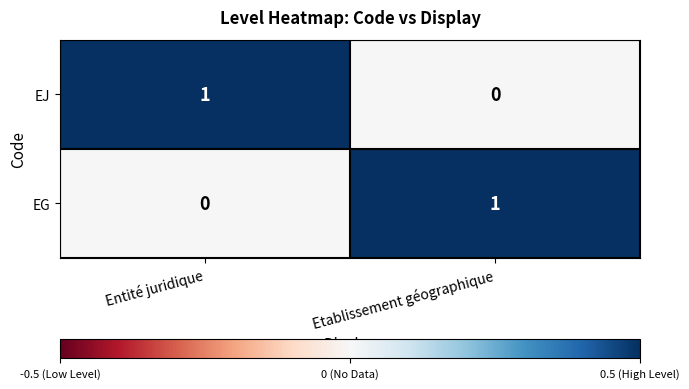

Is the value of EJ at Entité juridique greater than the value of EG at Entité juridique?

Yes